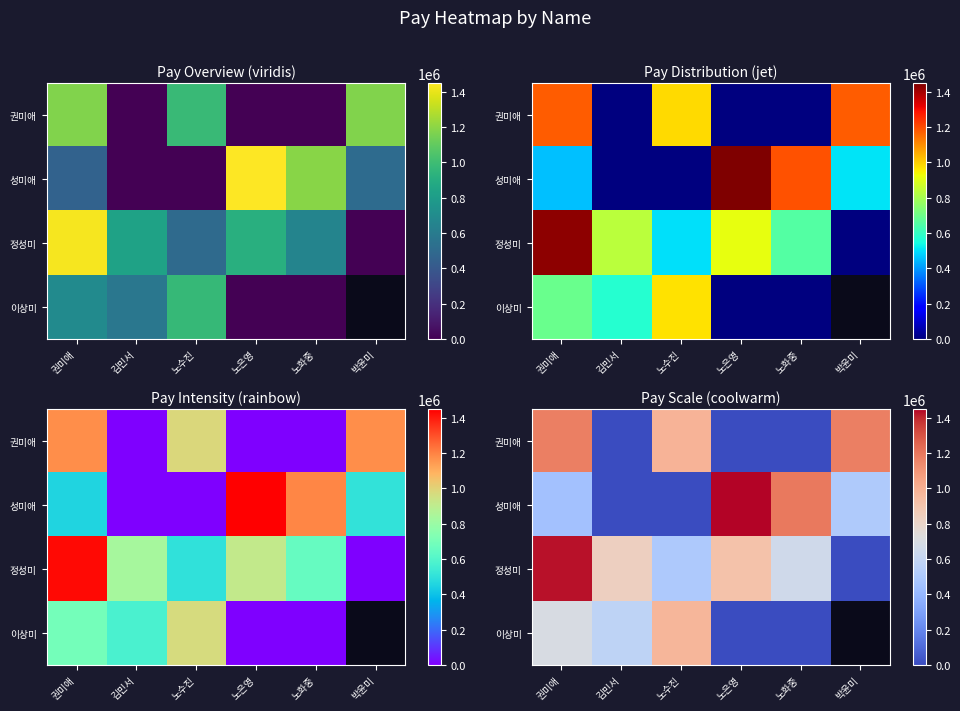

At which label does 정성미 first exceed 835000?

권미애